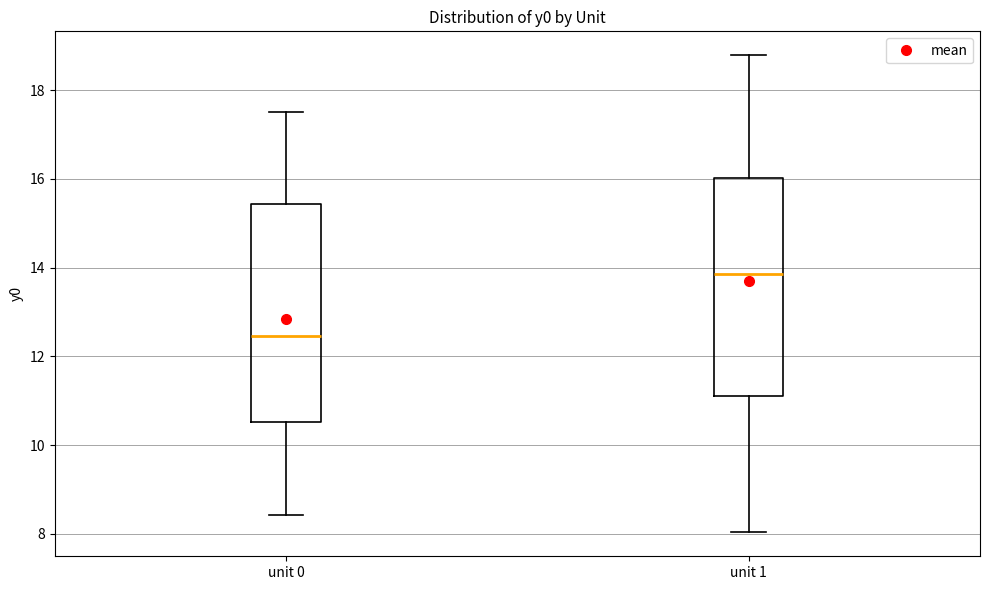

Where does the lower whisker of the box for unit 1 end on the y-axis? The values are not printed on the chart, so give them approximately, as read against the axis.

8.0